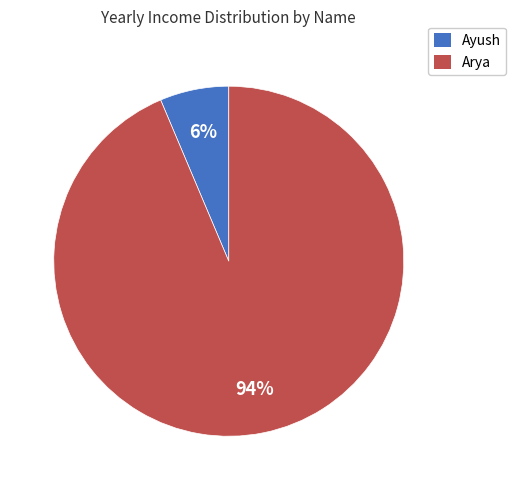

Which category has the smallest portion of the pie?

Ayush